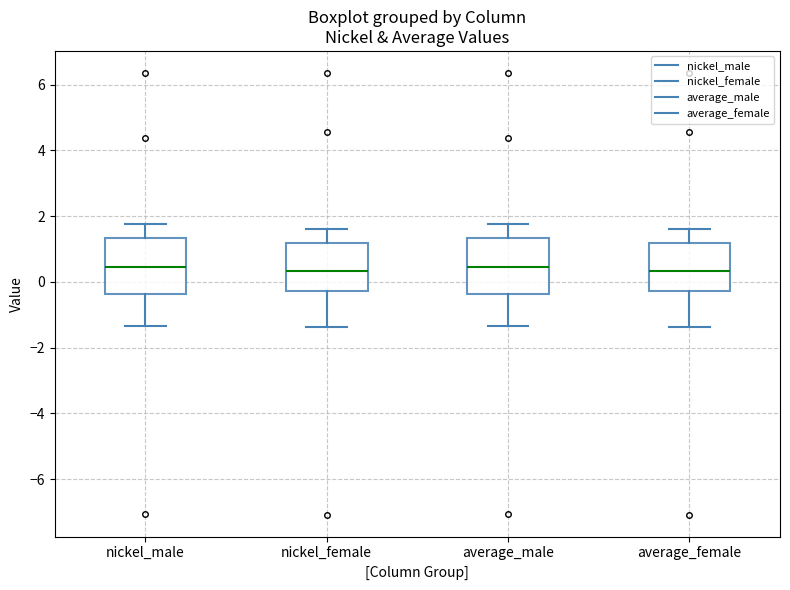

Where does the lower whisker of the box for average_male end on the y-axis? The values are not printed on the chart, so give them approximately, as read against the axis.

-1.4